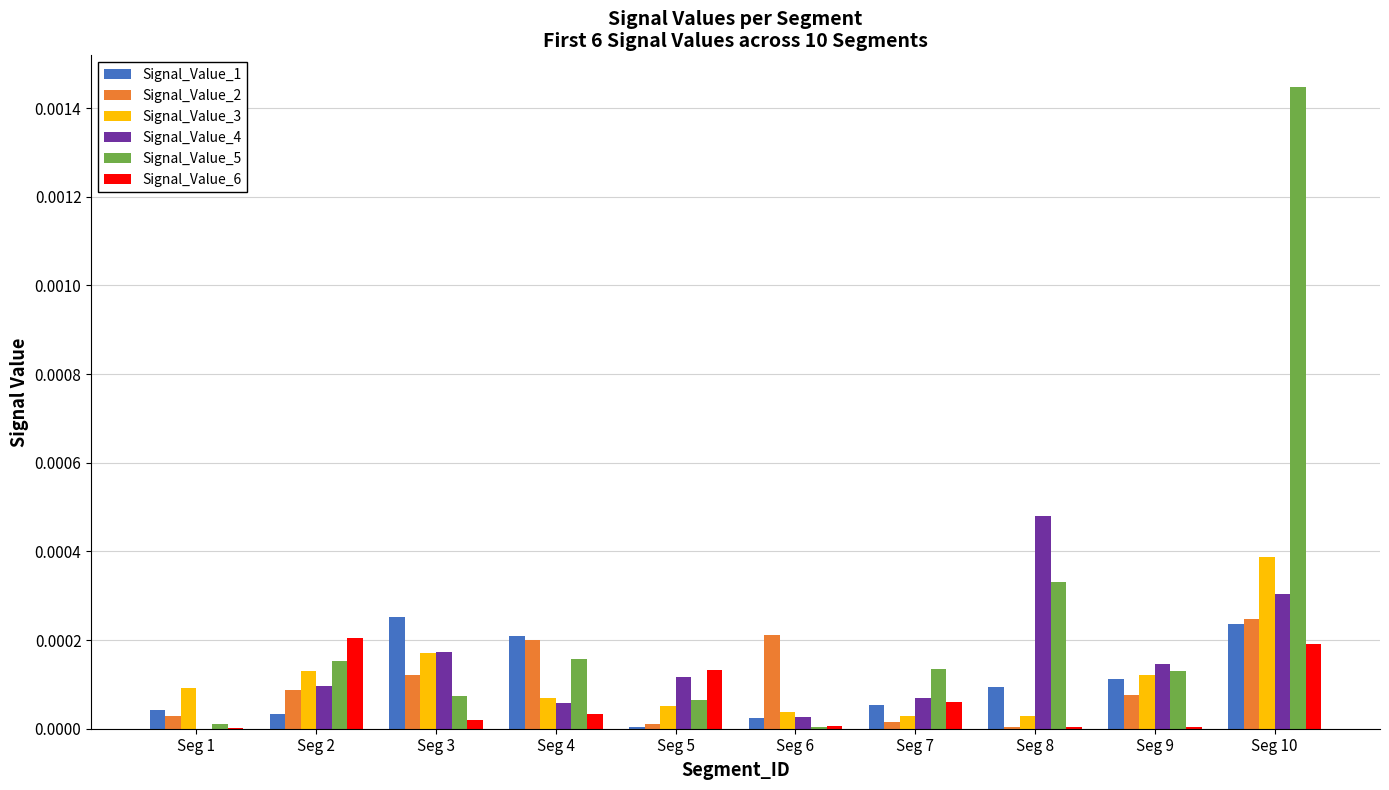

Which series has the largest total across all categories?

Signal_Value_5